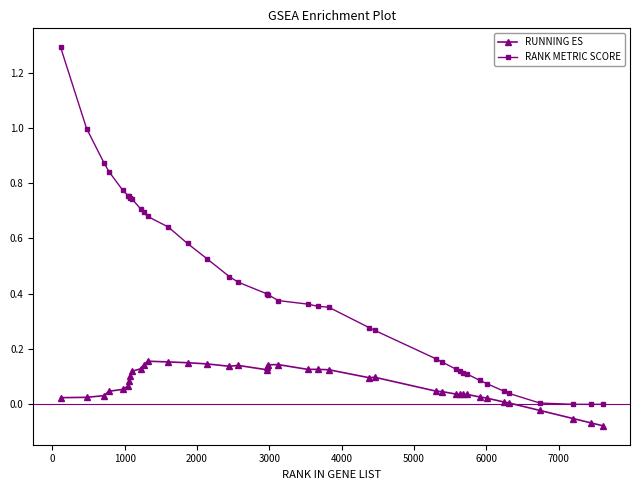

Which series has the largest total across all categories?

RANK METRIC SCORE